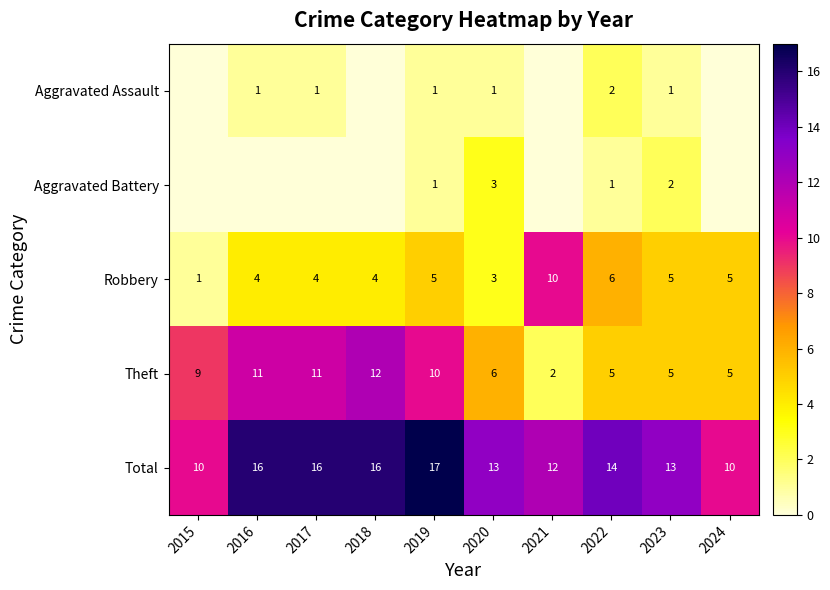

Is the value of Theft at 2023 greater than the value of Aggravated Assault at 2023?

Yes